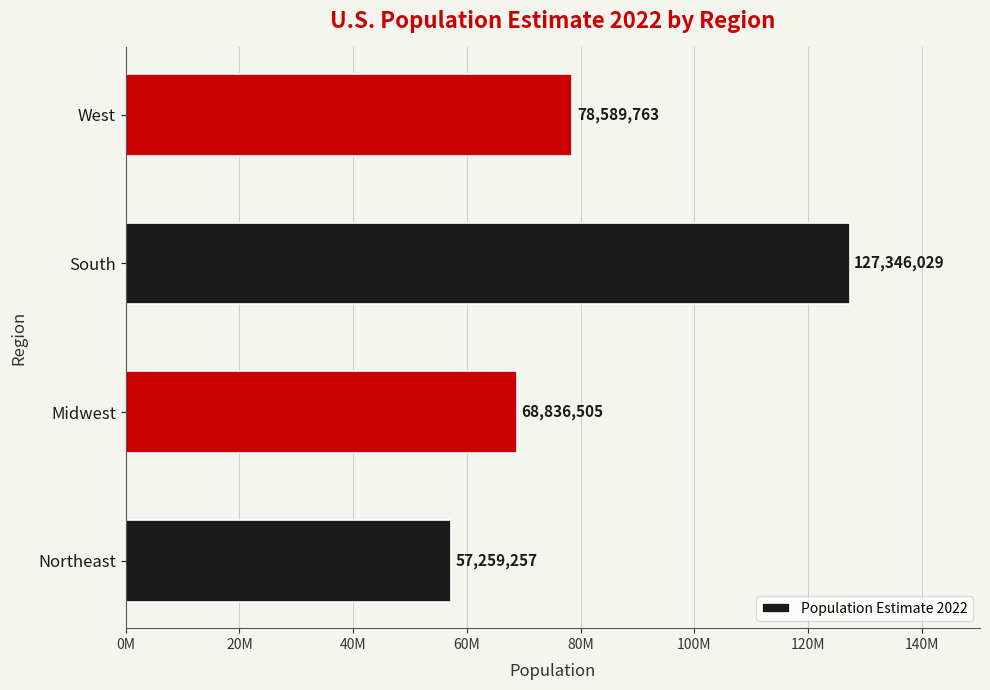

List the labels in order of value, smallest first.

Northeast, Midwest, West, South